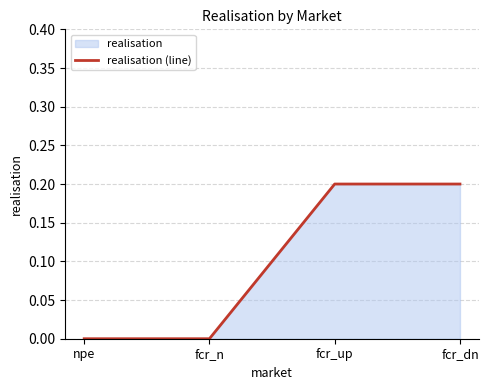

The value at fcr_n is 0.1. True or false?

False